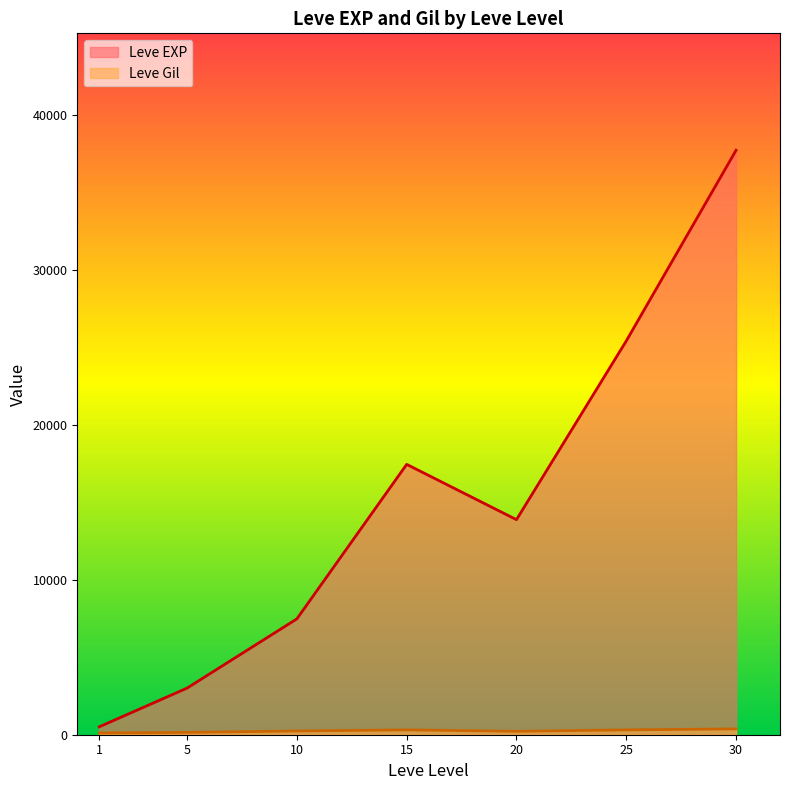

Is the value of Leve EXP at 30 greater than the value of Leve Gil at 30?

Yes